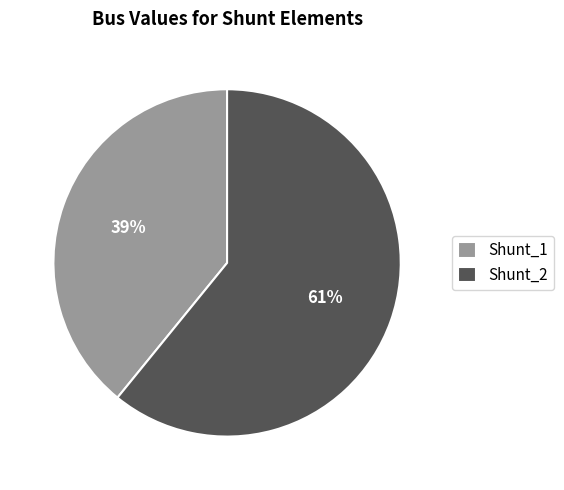

Rank the categories by value from highest to lowest.

Shunt_2, Shunt_1